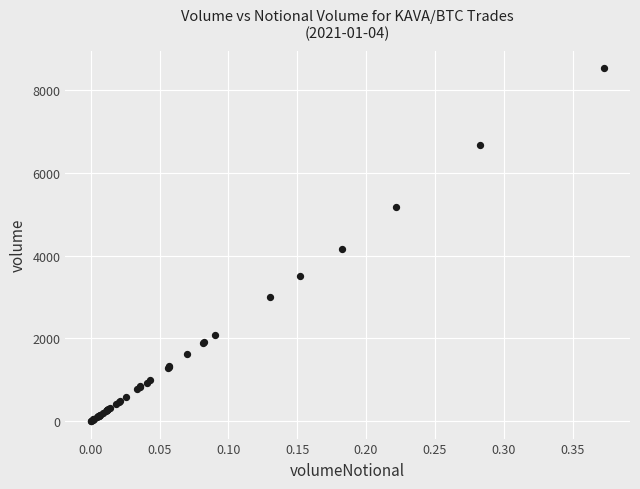

What Y value in the scatter plot is closest to 4269?

4173